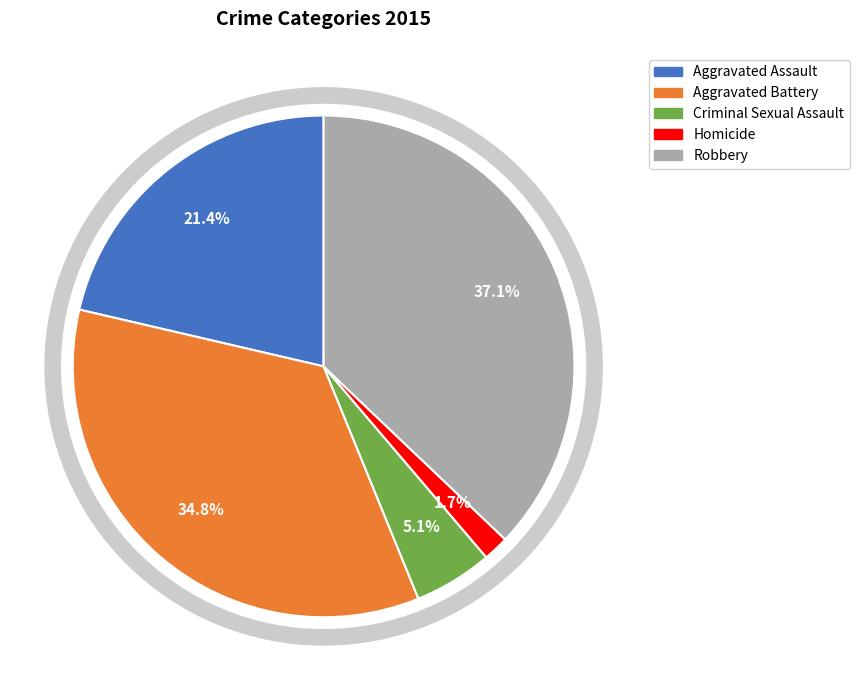

What percentage is NOT represented by Aggravated Battery?

65.2%